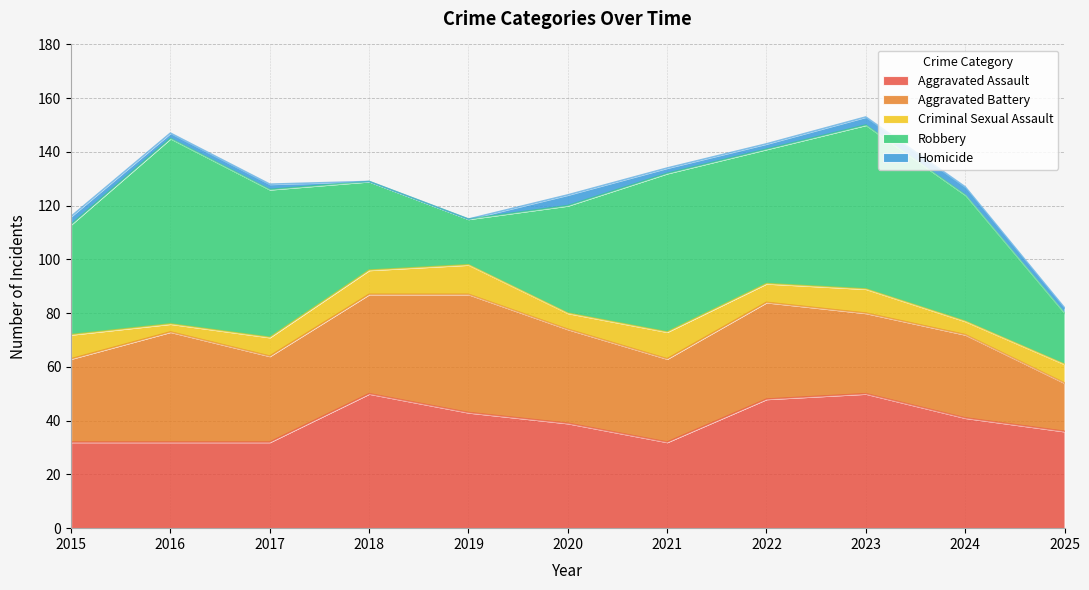

At which category does Robbery reach its first local peak?

2016